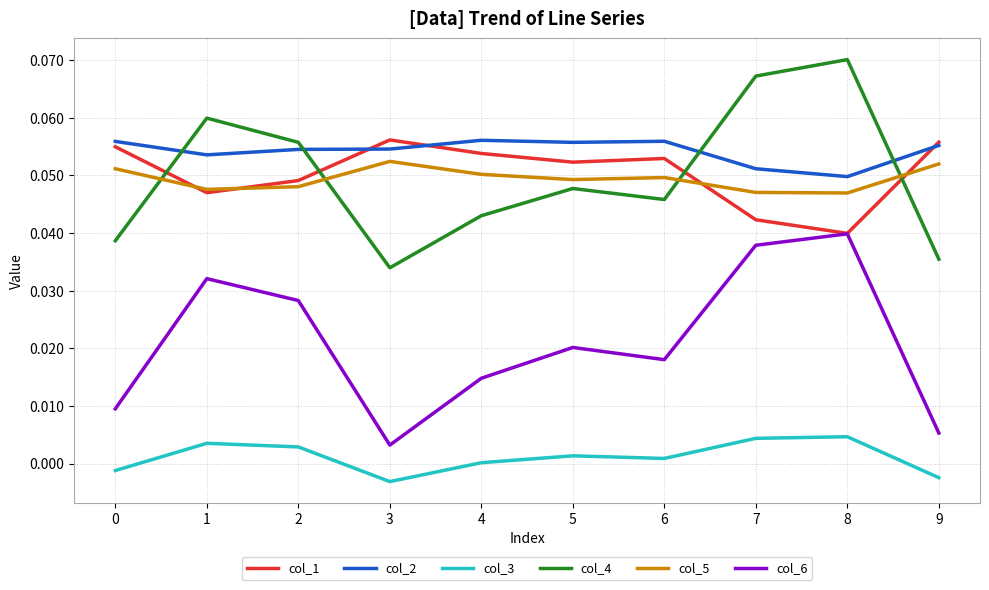

Does the chart display data point markers on the line(s)?

No